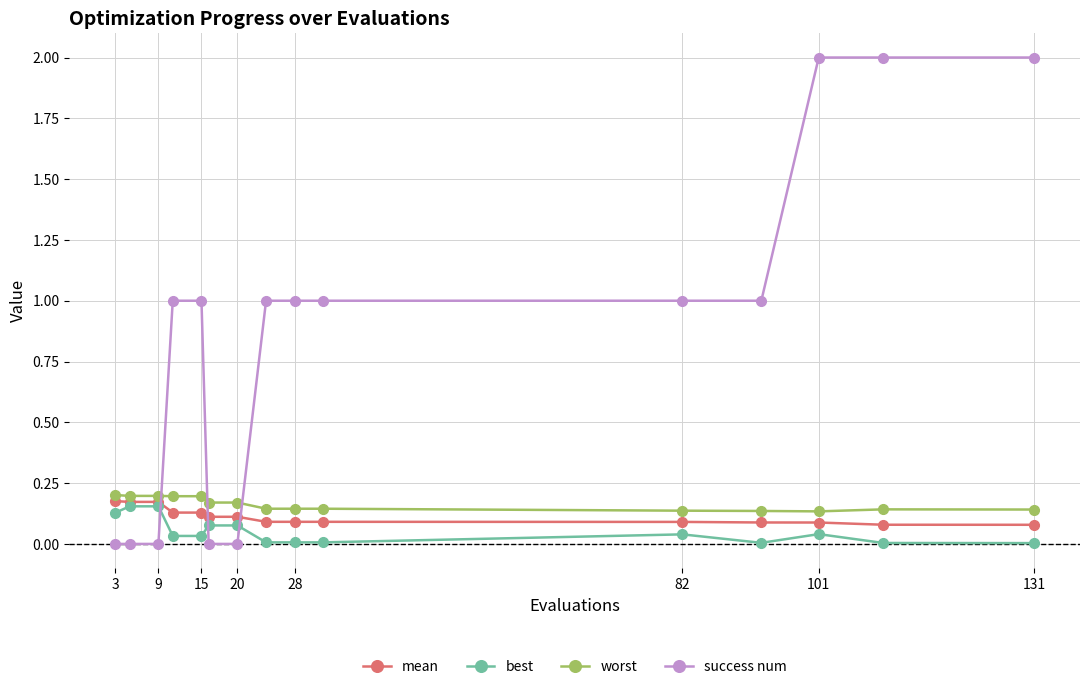

After their last crossing, which series has the higher values: success num or mean?

success num